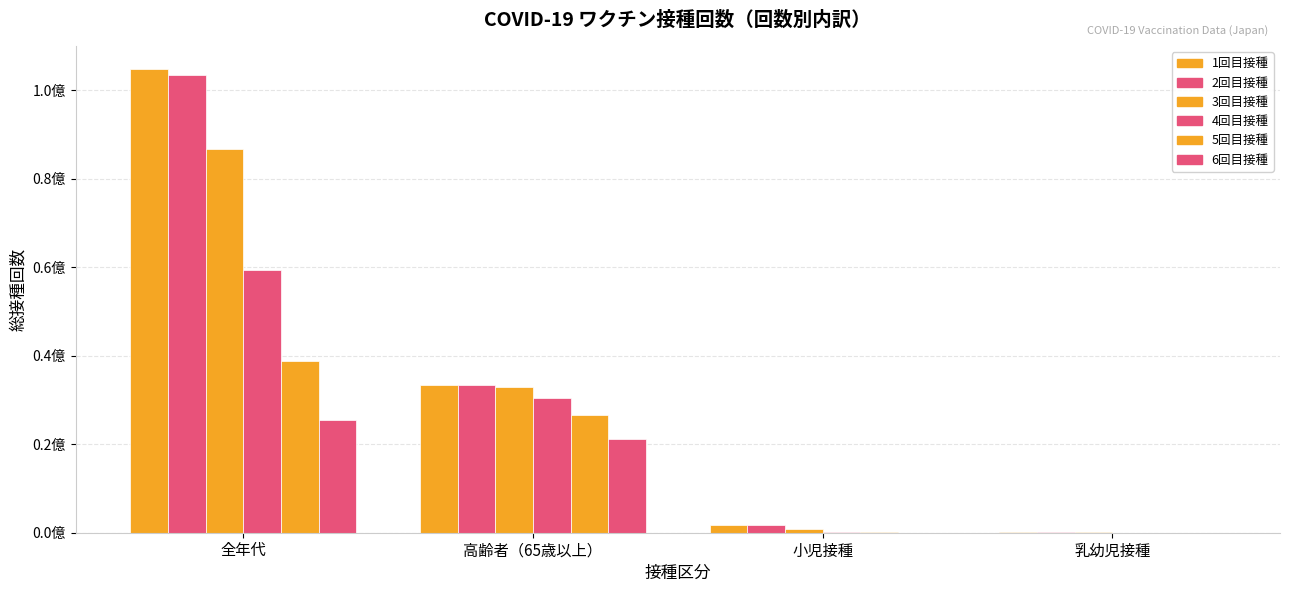

Which category has the highest value in the 2回目接種 series?

全年代